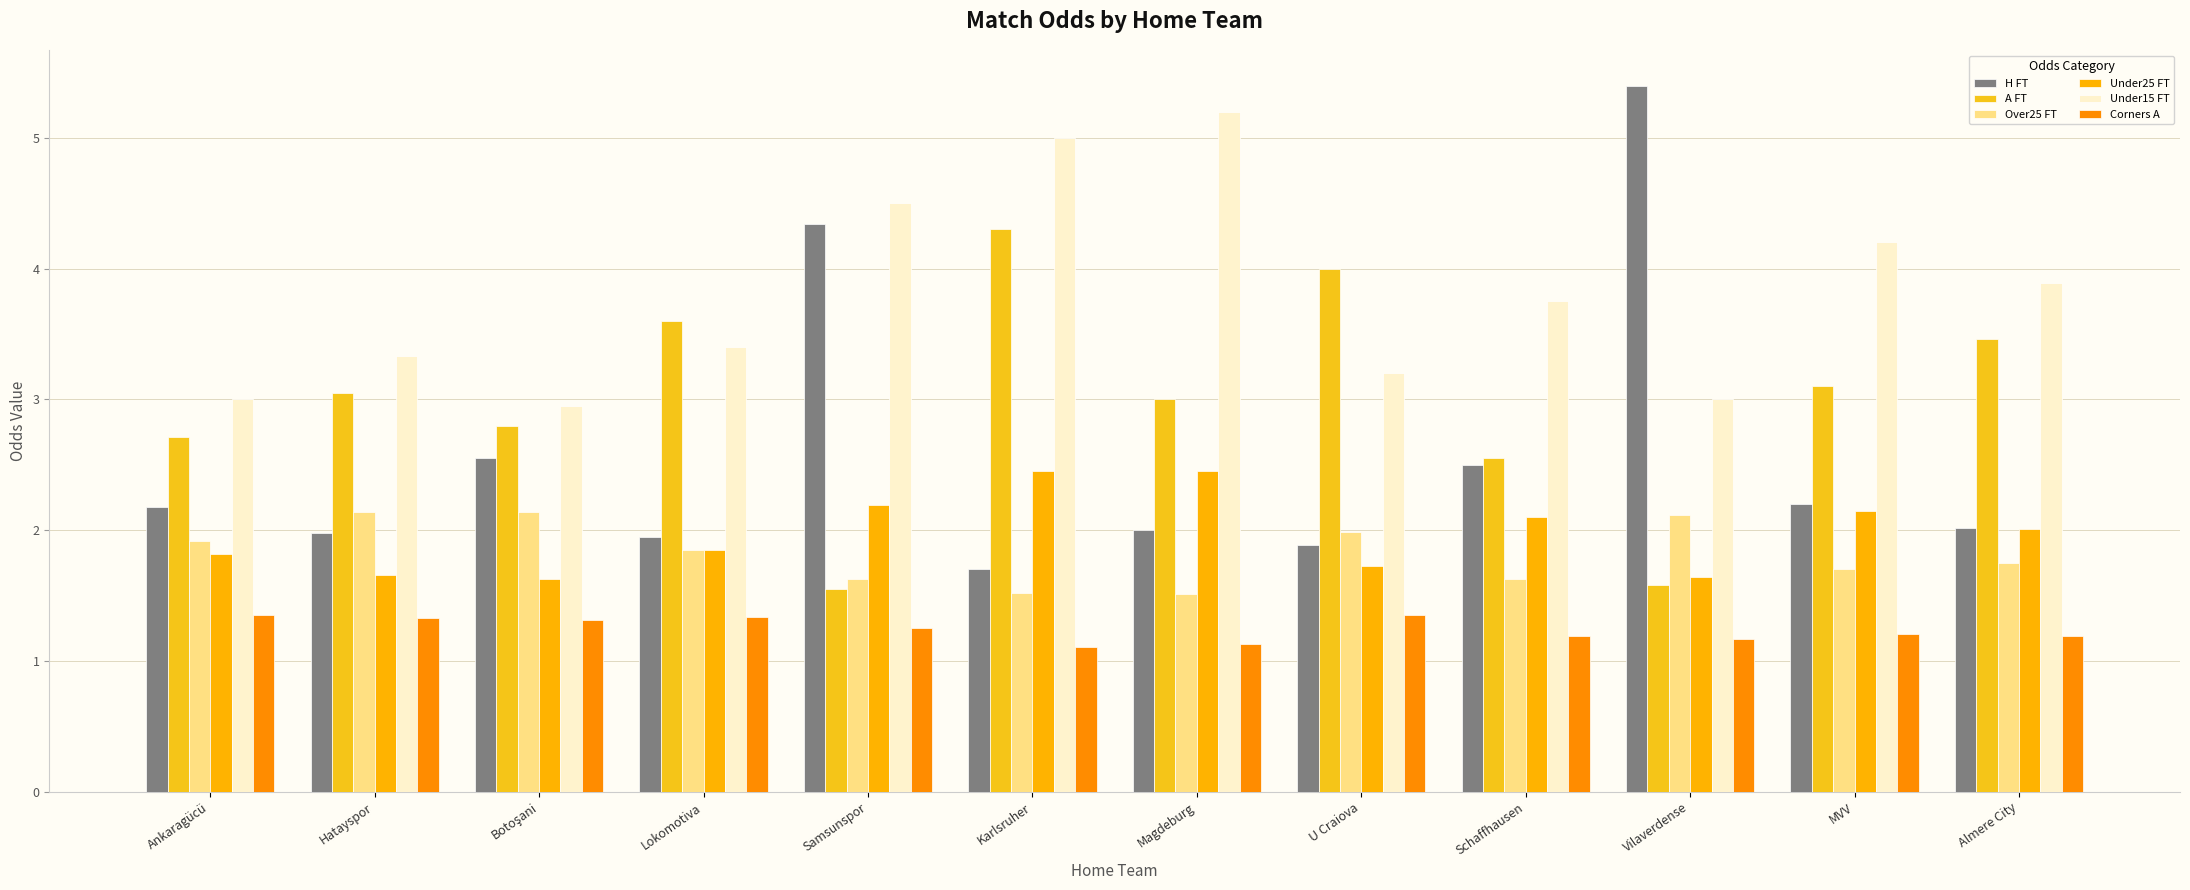

What is the total value across all series at Vilaverdense?

14.9